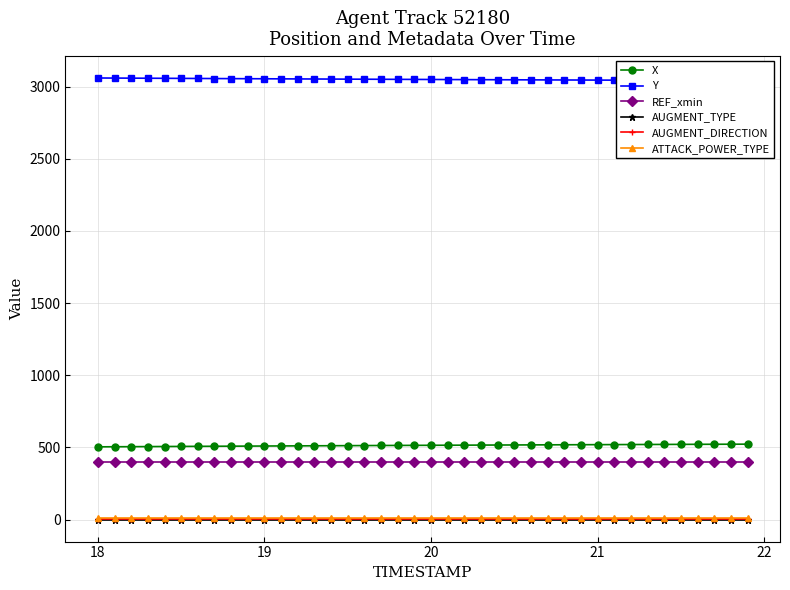

What are all the series names shown in the legend?

X, Y, REF_xmin, AUGMENT_TYPE, AUGMENT_DIRECTION, ATTACK_POWER_TYPE